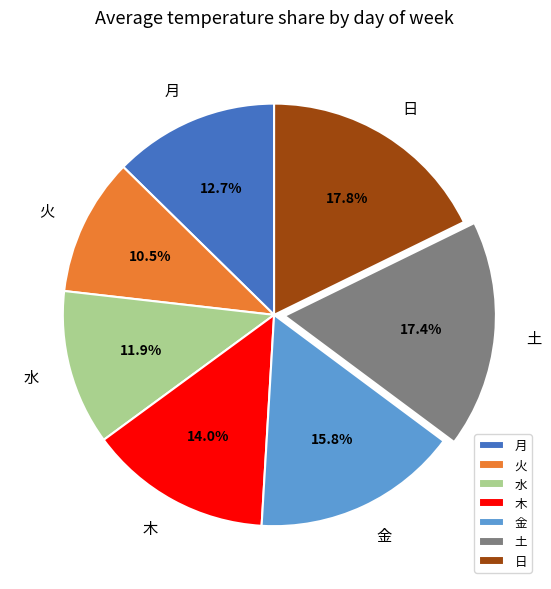

Between 月 and 金, which is larger?

金